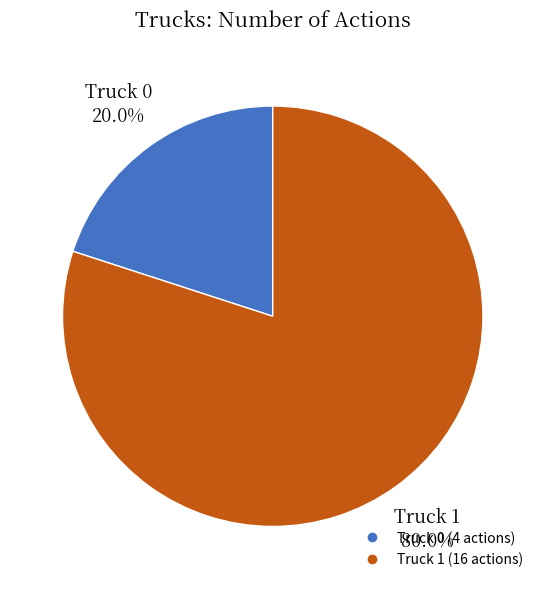

Which has a higher value, Truck 1 or Truck 0?

Truck 1